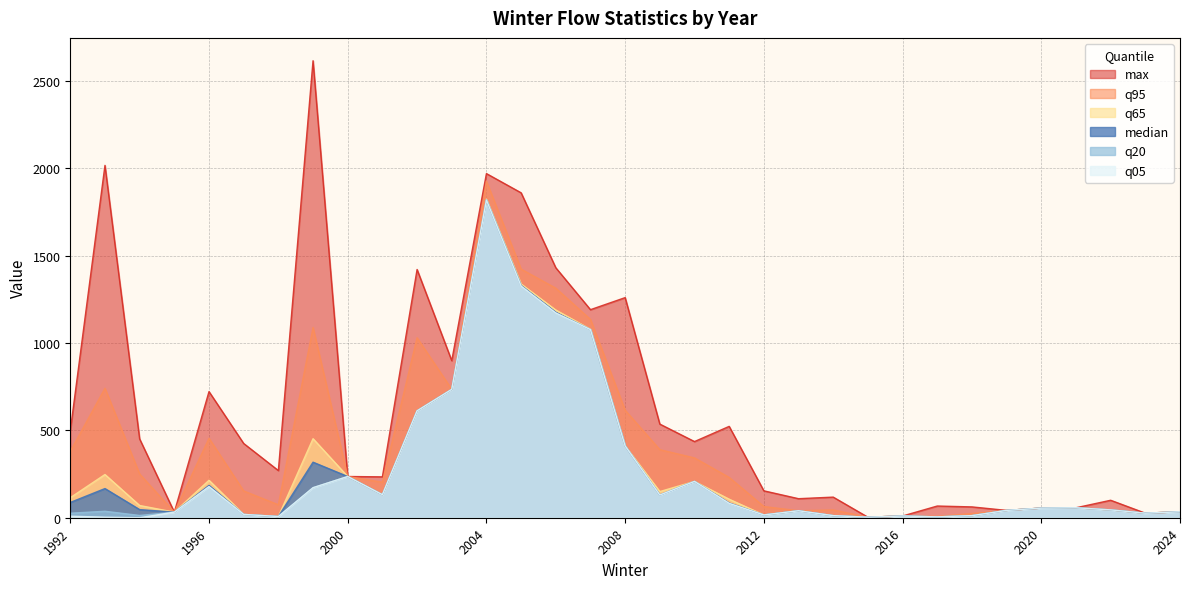

True or false: median and q95 intersect in this chart.

False